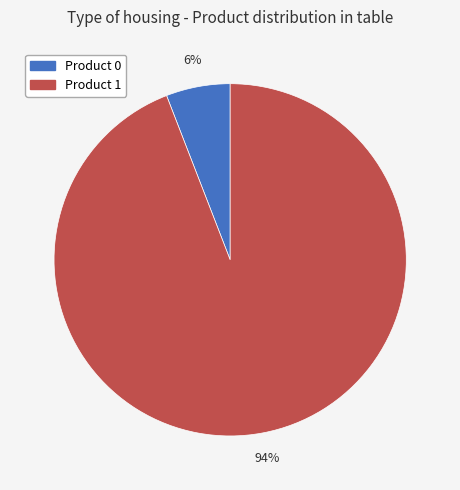

Is there any slice that represents more than half of the pie?

Yes